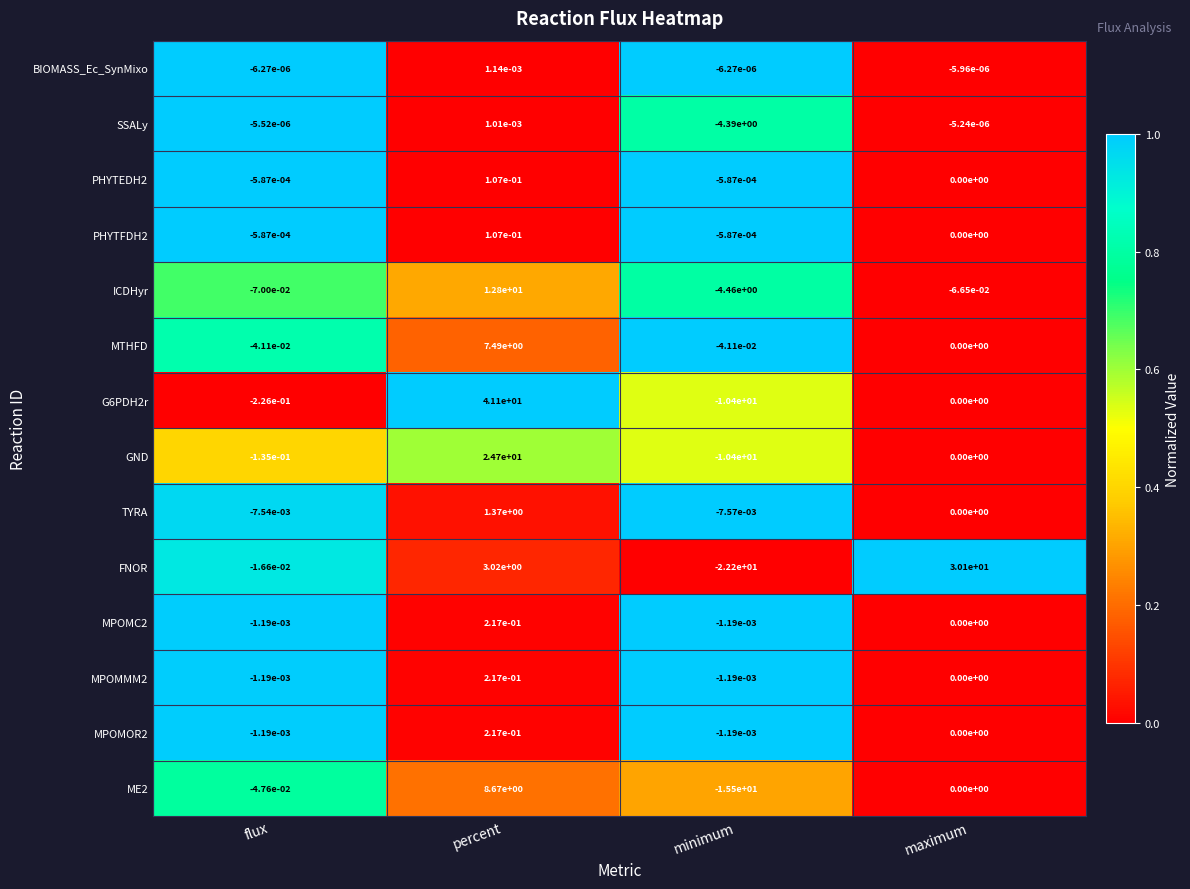

At which category is the sum across all series the highest?

percent